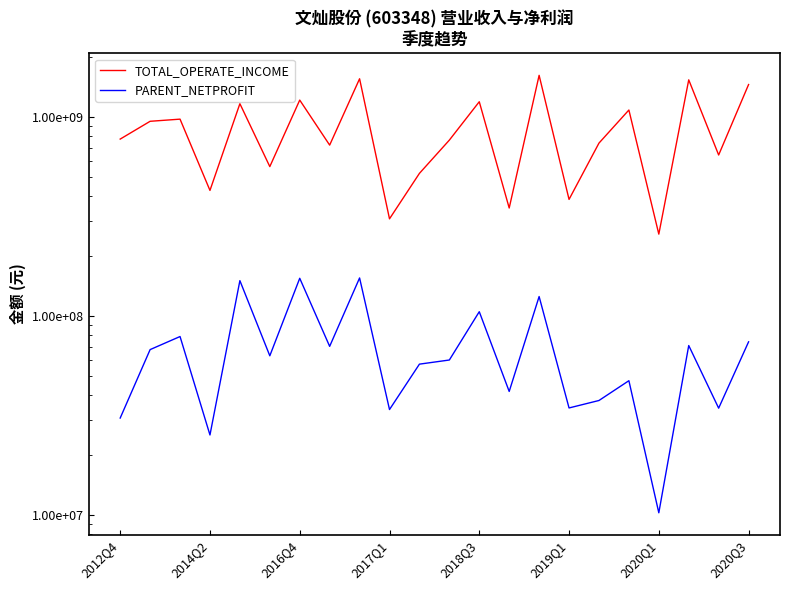

Is this an area chart (filled region under the line)?

No